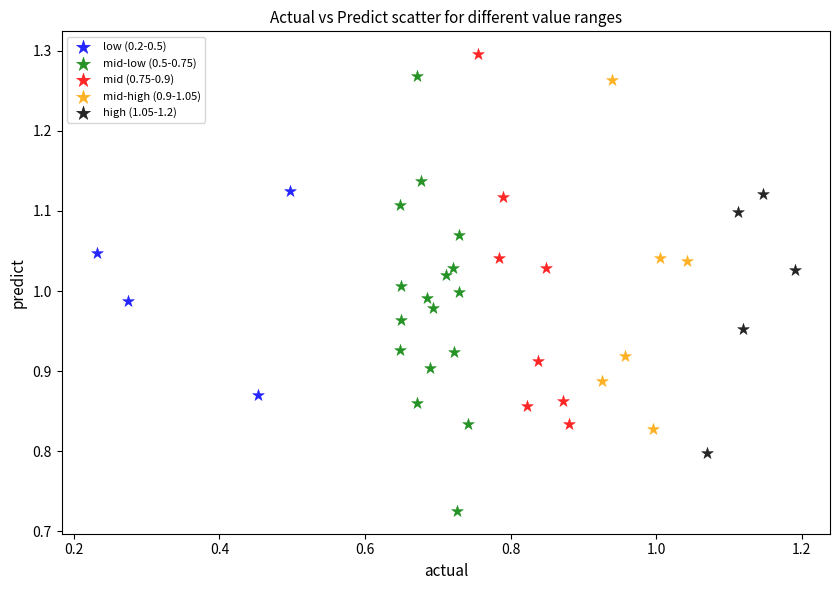

Which series reaches the minimum Y coordinate?

mid-low (0.5-0.75)